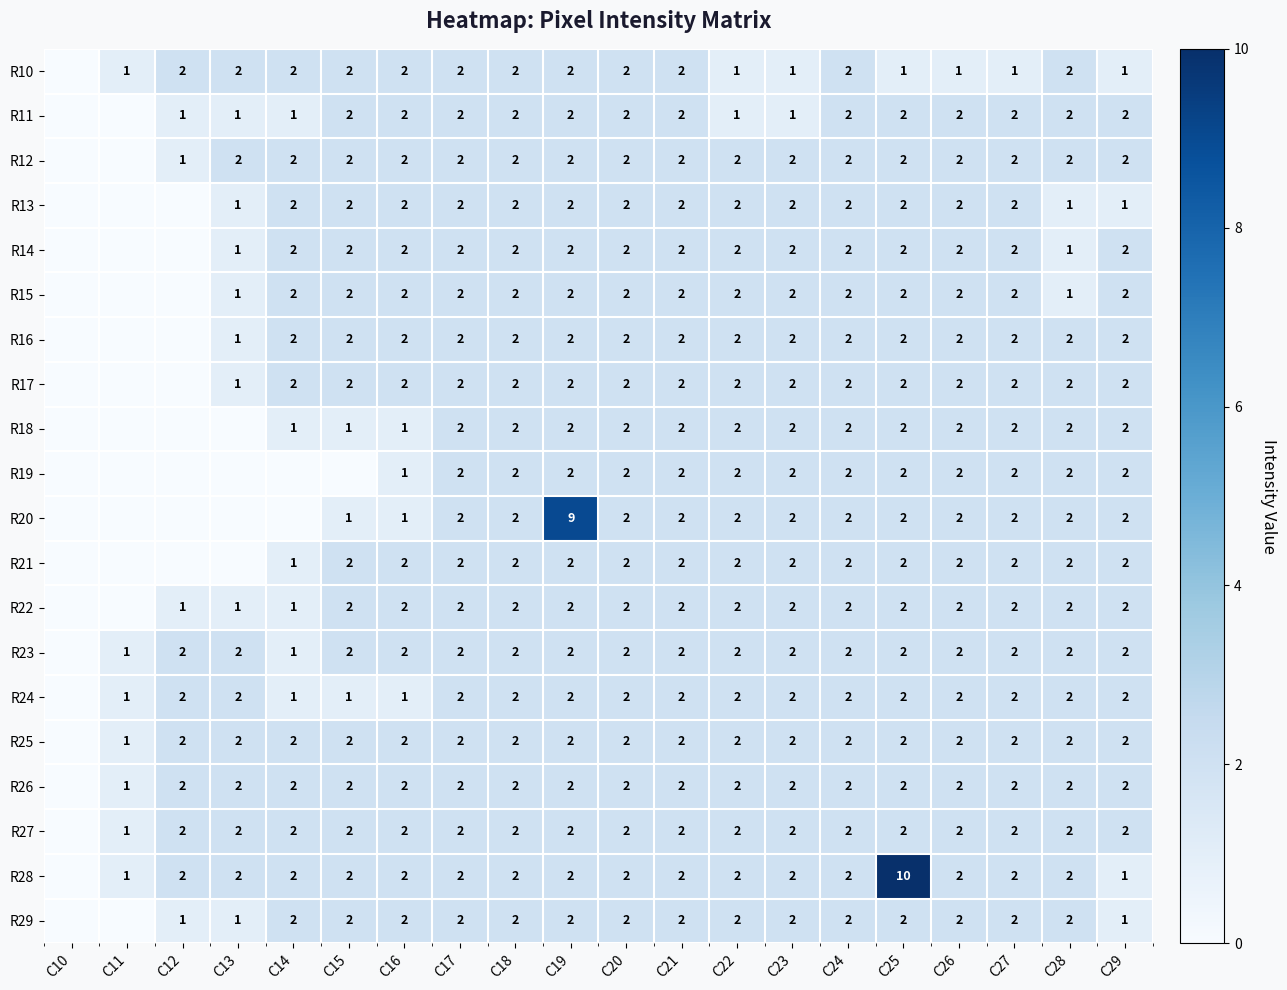

Which has a higher value, C17 or C10?

C17